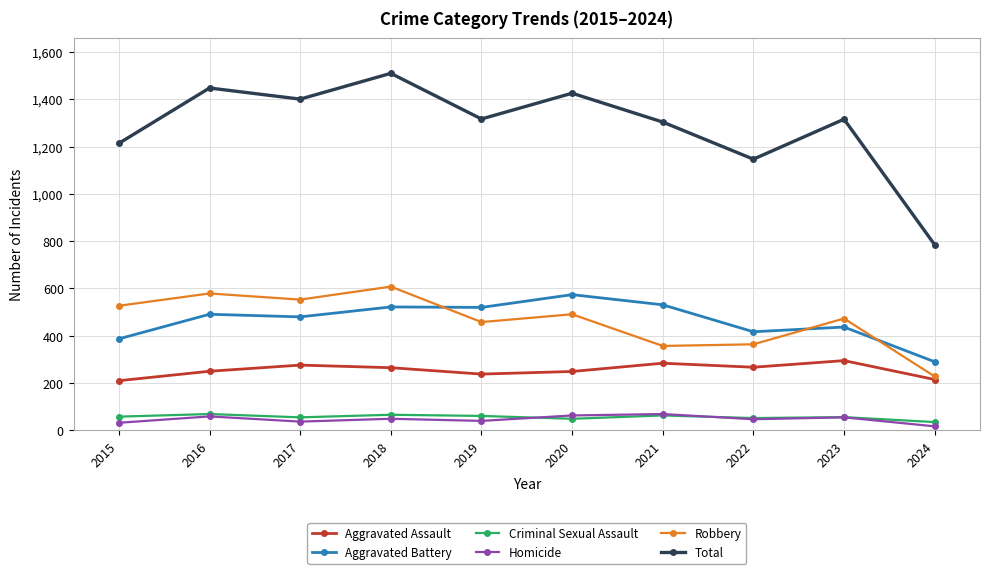

The Robbery series shows 364 at 2022. True or false?

True